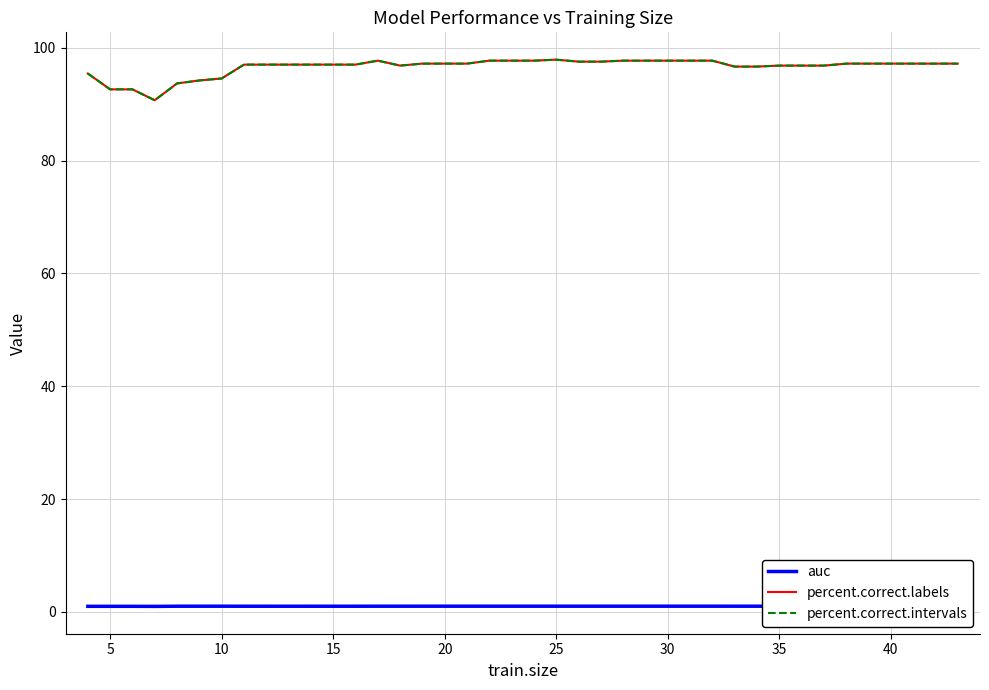

Which series has the widest spread of values?

percent.correct.labels